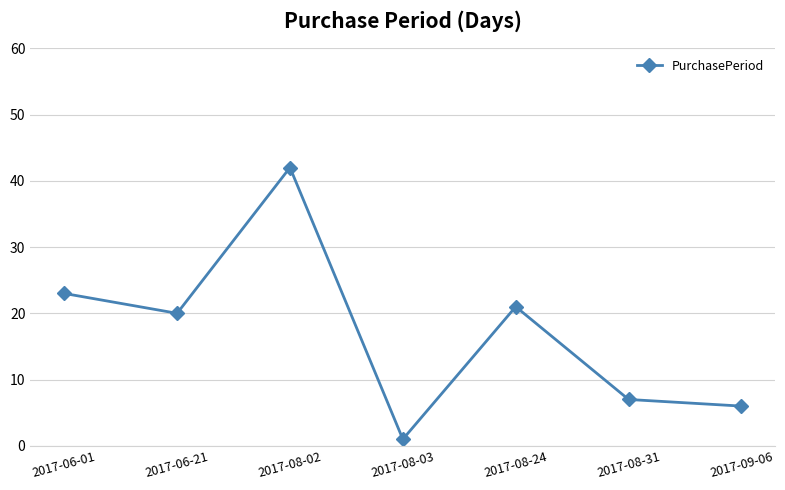

The value at 2017-08-02 is 42. True or false?

True